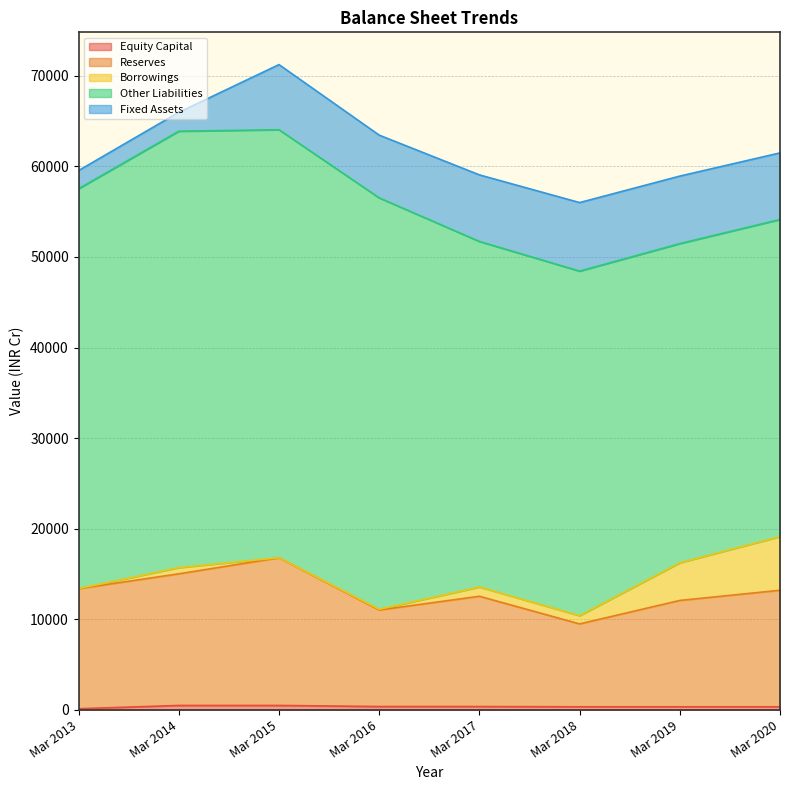

What are all the series names shown in the legend?

Equity Capital, Reserves, Borrowings, Other Liabilities, Fixed Assets